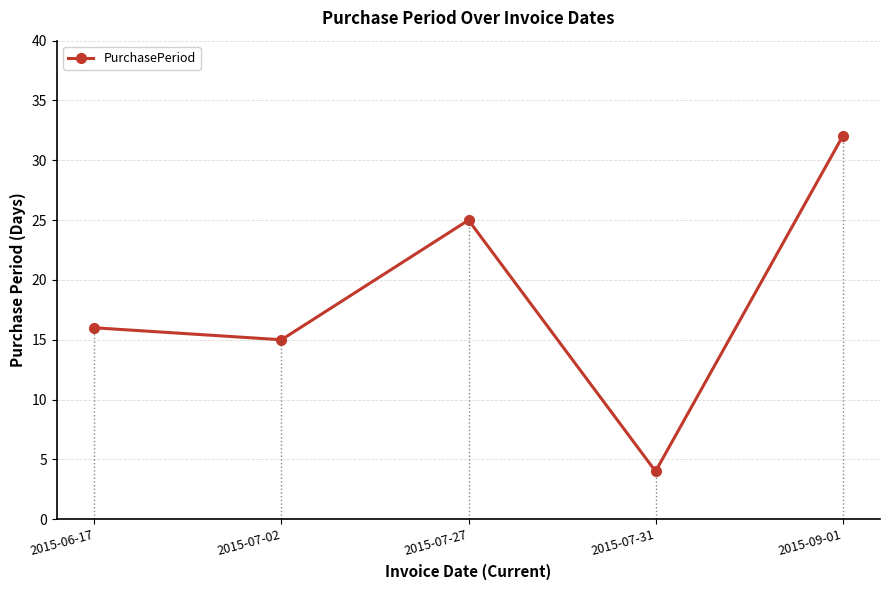

Reading right to left, extract all data points from this chart.

32	4	25	15	16